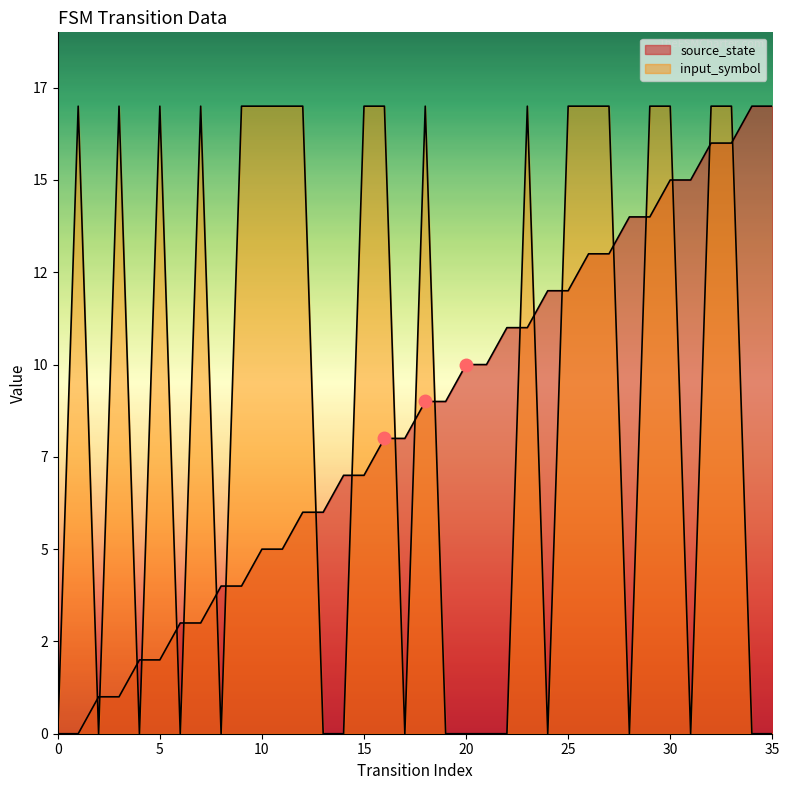

What is the sum of all input_symbol_encoded values?

323